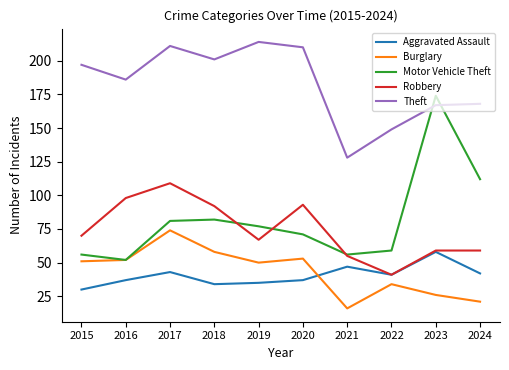

Rank the series by their maximum value, from lowest to highest.

Aggravated Assault, Burglary, Robbery, Motor Vehicle Theft, Theft